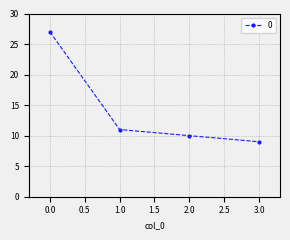

How many categories are shown in the chart?

4